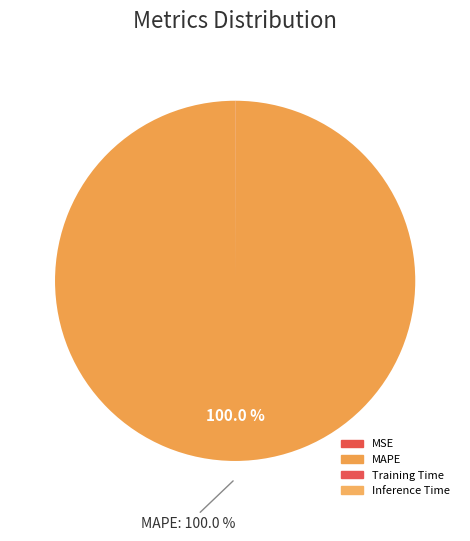

Which slice is the largest?

MAPE